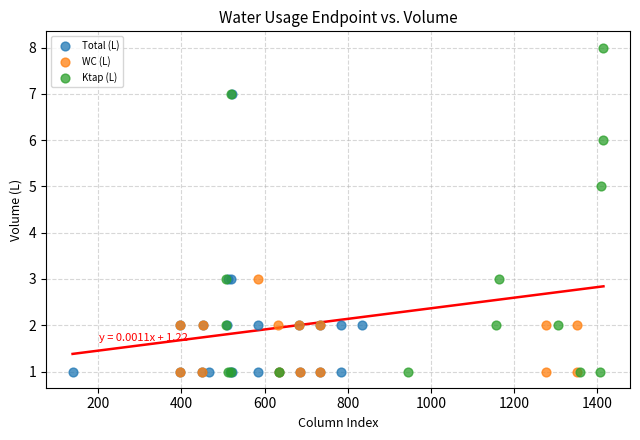

Which series contains the highest Y value?

Ktap (L)